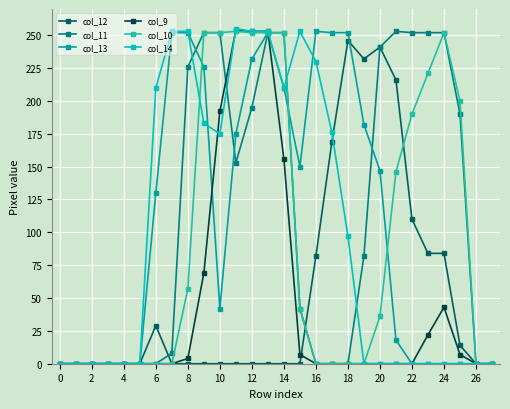

What is the value of the col_9 point at the 14th from the left?

253